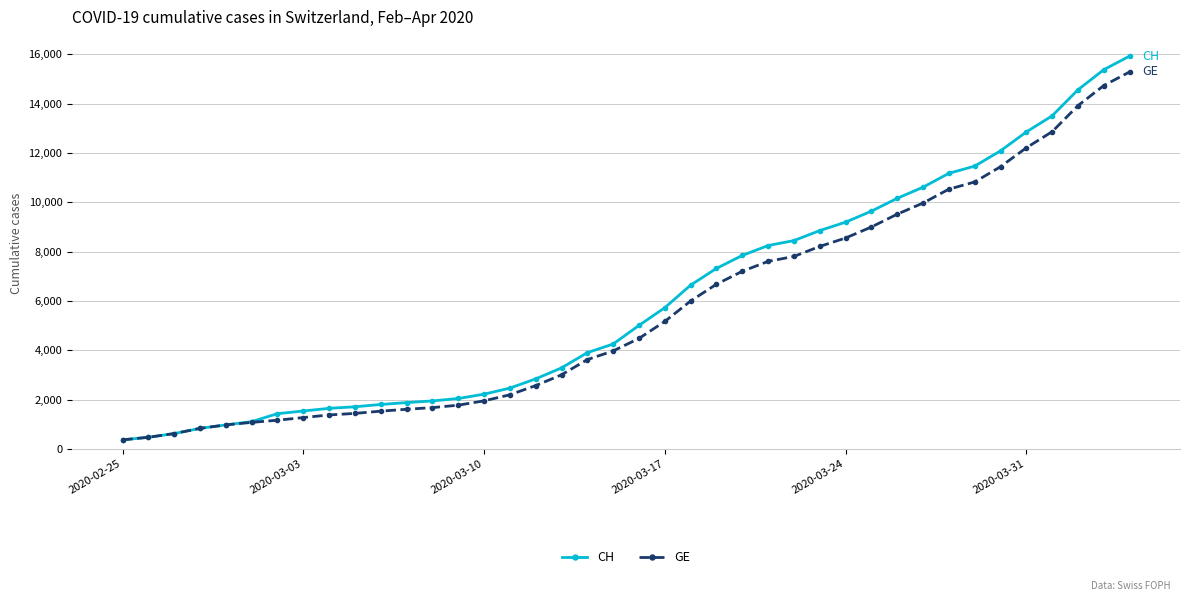

How many distinct data groups are displayed?

2